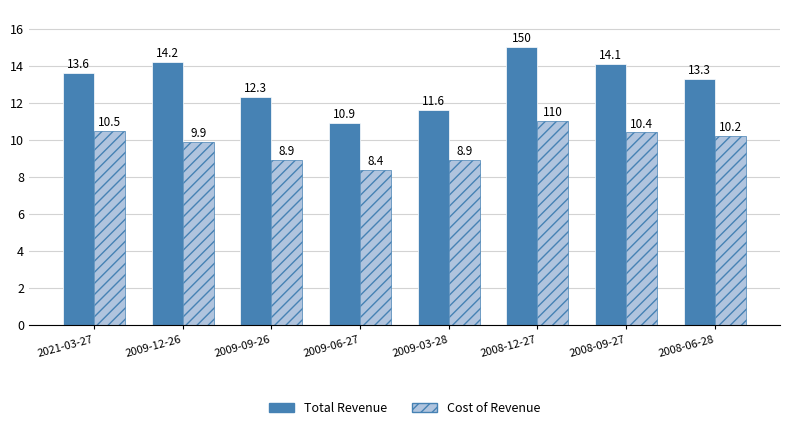

Are the bars horizontal?

No